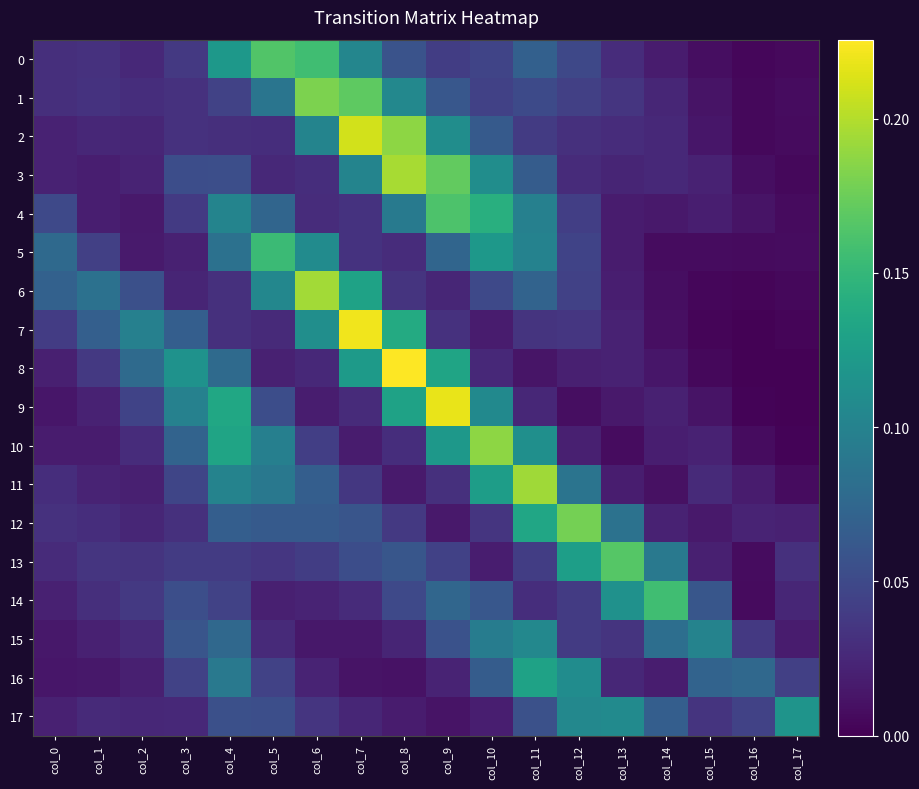

Which series changed the most between col_3 and col_14?

14